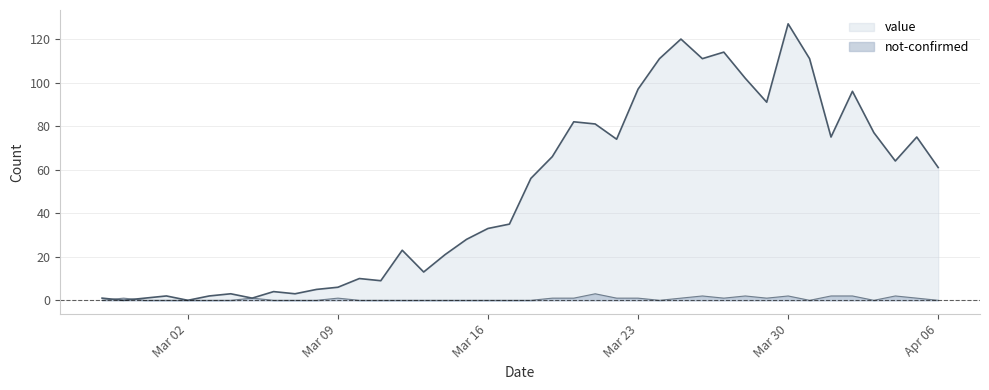

Where do value and not-confirmed first cross each other?

2020-02-27 and 2020-02-28